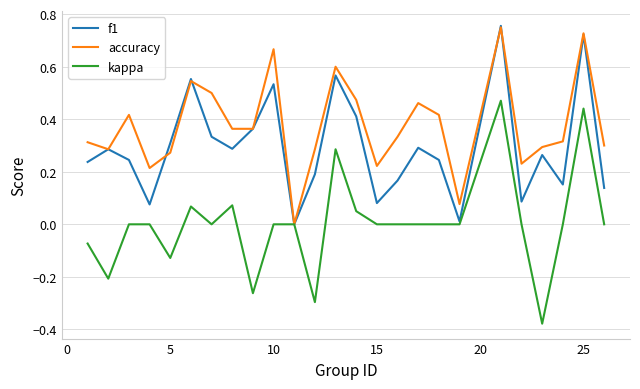

Which series has the widest spread of values?

kappa